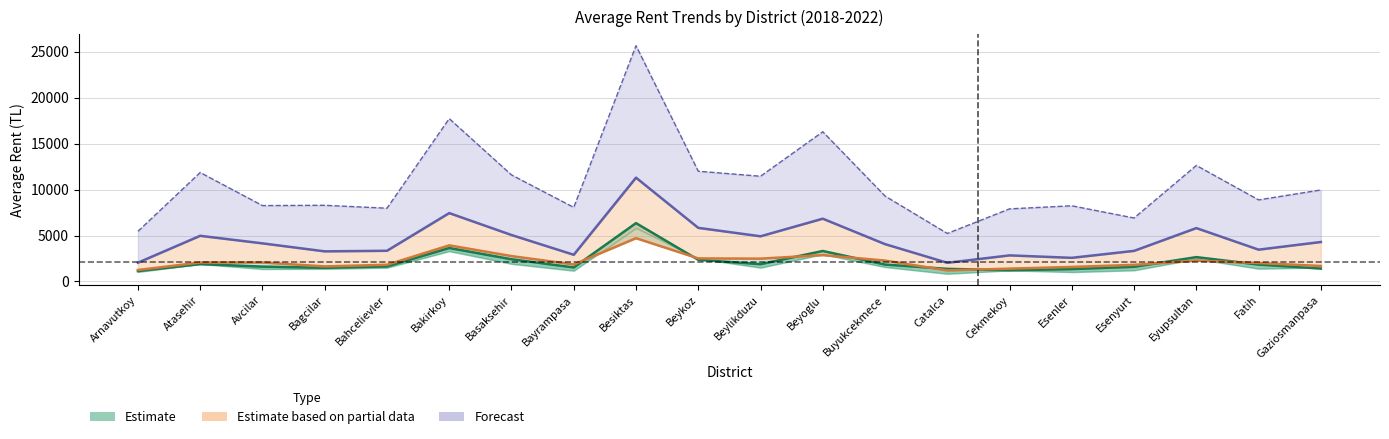

List the labels in order of 2022 value, smallest first.

Catalca, Arnavutkoy, Esenyurt, Cekmekoy, Bahcelievler, Bayrampasa, Esenler, Avcilar, Bagcilar, Fatih, Buyukcekmece, Gaziosmanpasa, Beylikduzu, Basaksehir, Atasehir, Beykoz, Eyupsultan, Beyoglu, Bakirkoy, Besiktas